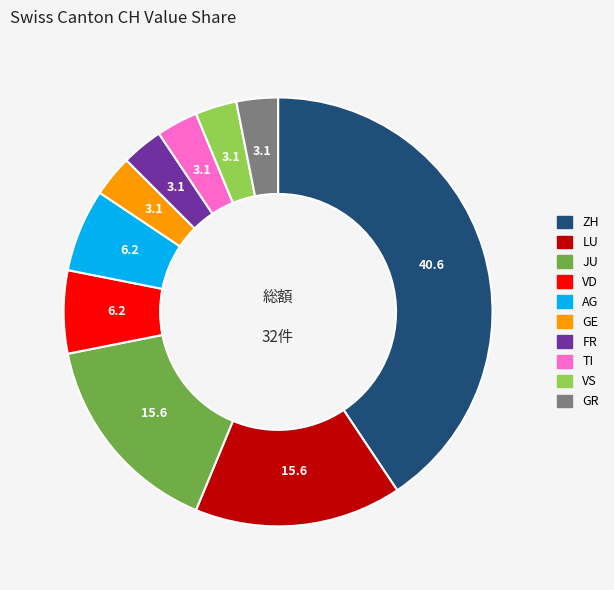

Does any single category account for the majority?

No